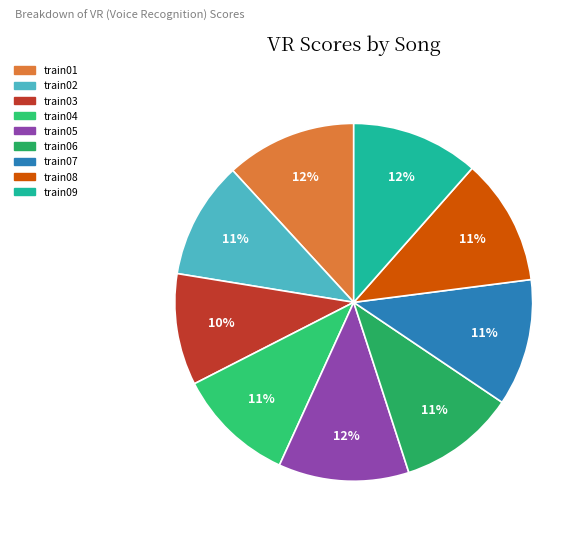

Between train05 and train03, which is larger?

train05